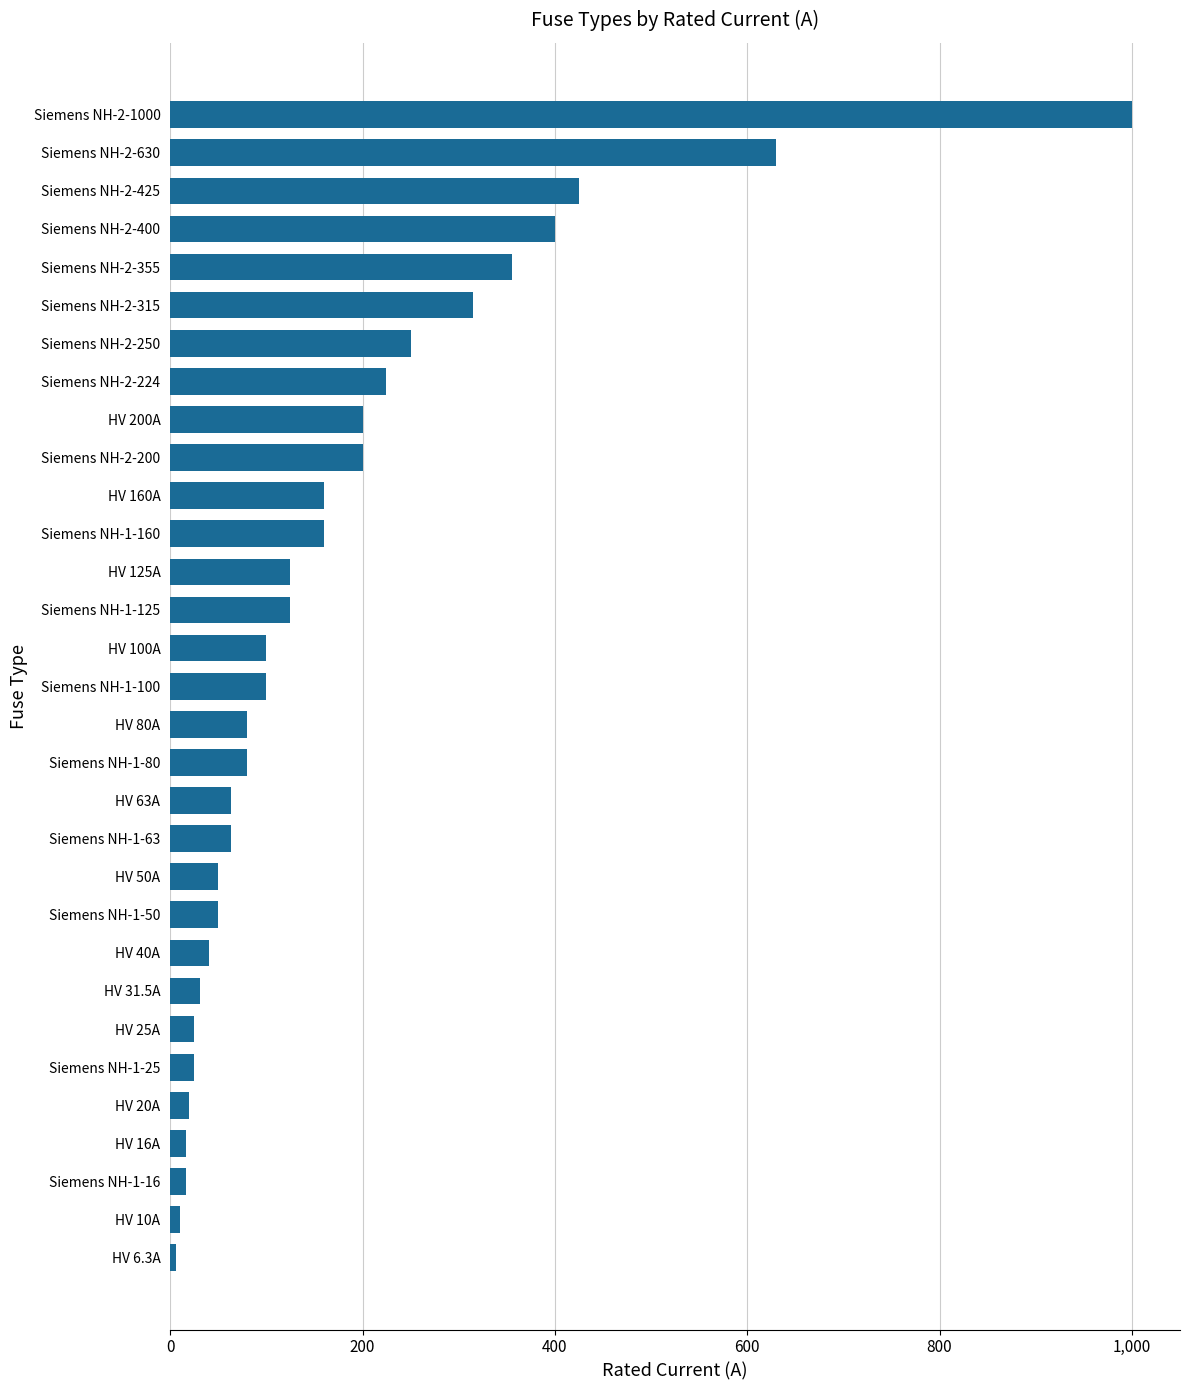

What is the difference between the maximum and minimum values?

993.7